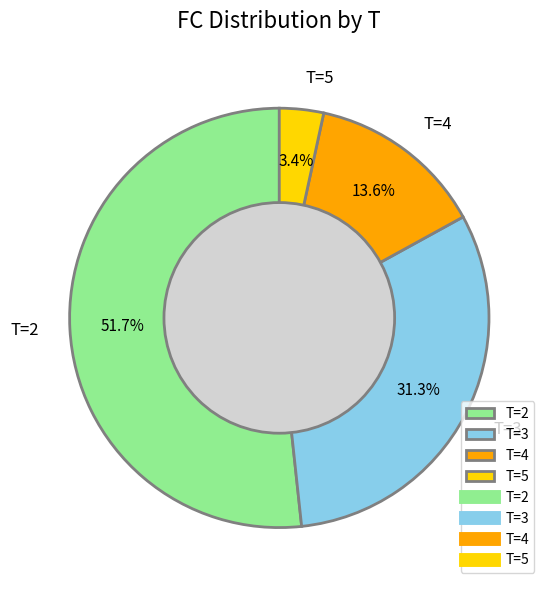

How many slices are in this pie chart?

4